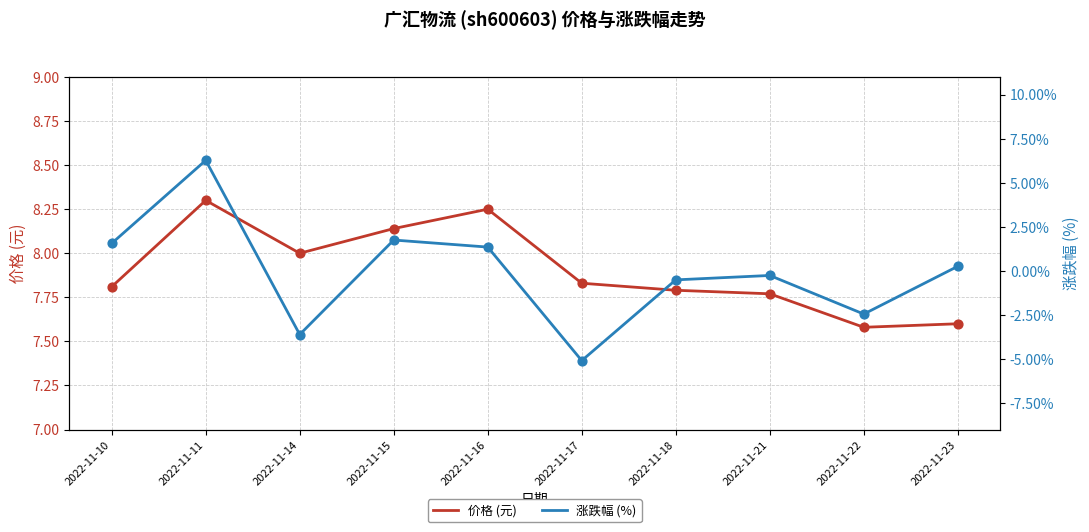

Is the value of 价格 (元) at 2022-11-22 greater than the value of 涨跌幅 (%) at 2022-11-17?

Yes